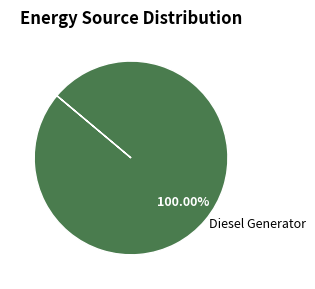

Rank the categories by value from lowest to highest.

Diesel Generator